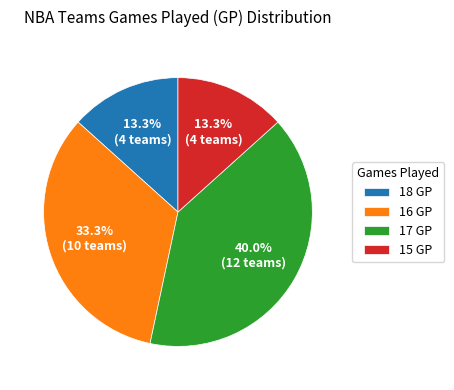

Which has a higher value, 15 GP or 16 GP?

16 GP